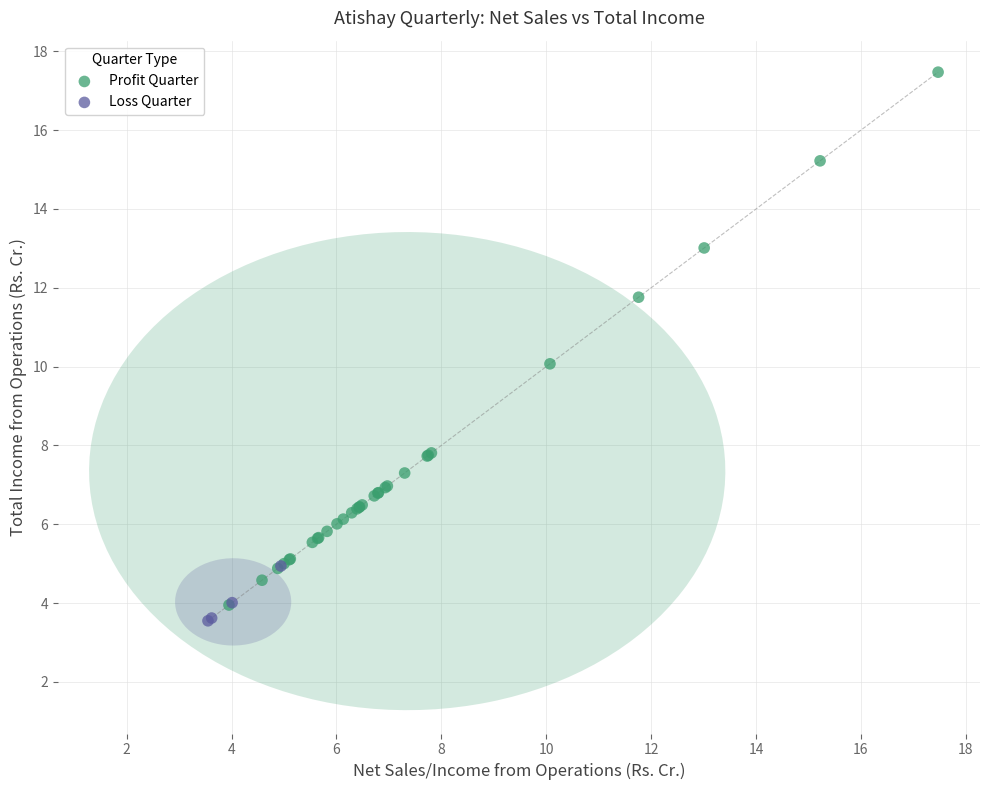

Which series contains the highest Y value?

Profit Quarter